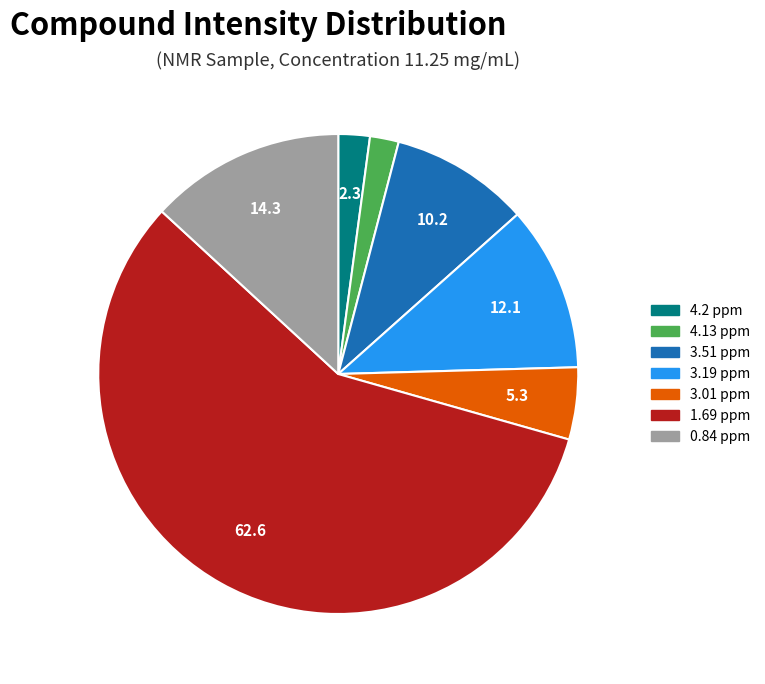

Approximately how many times larger is the value at 3.19 ppm compared to 4.13 ppm?

5.7